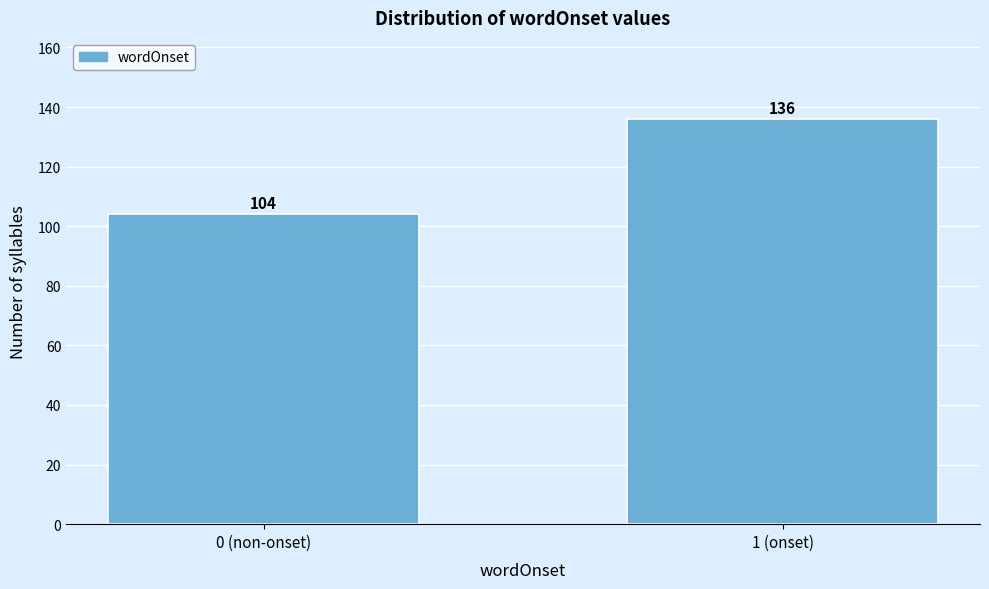

Reading left to right, what are all the values shown in this chart?

104	136